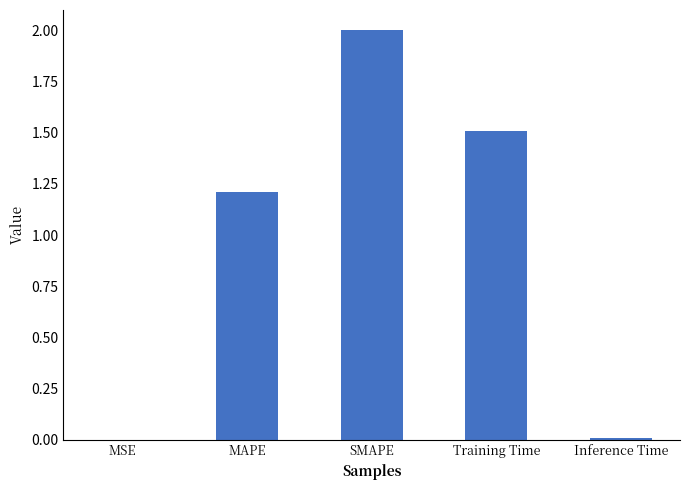

How many categories are shown in the chart?

5